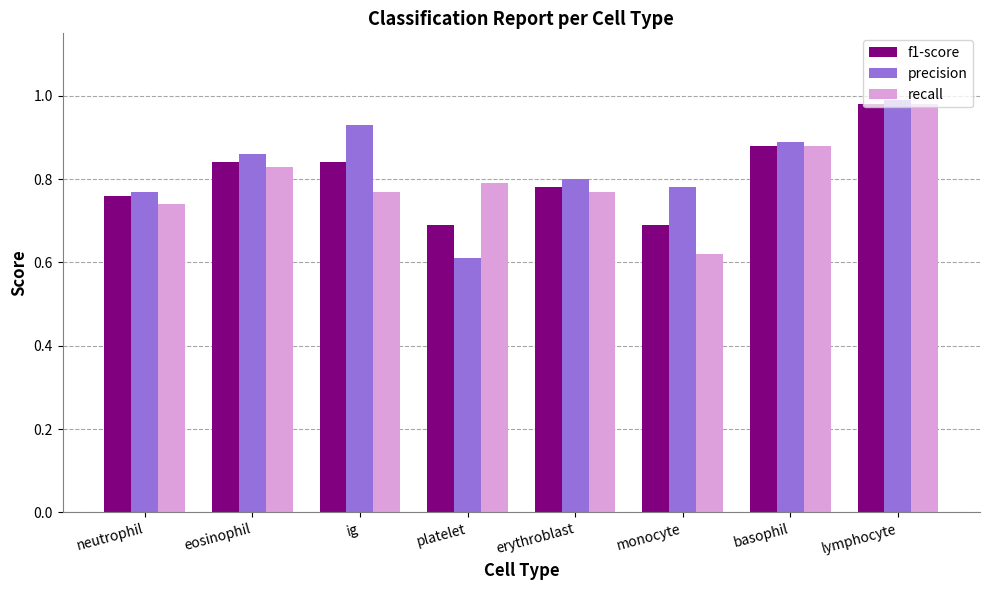

At how many categories does at least one series exceed 0?

8